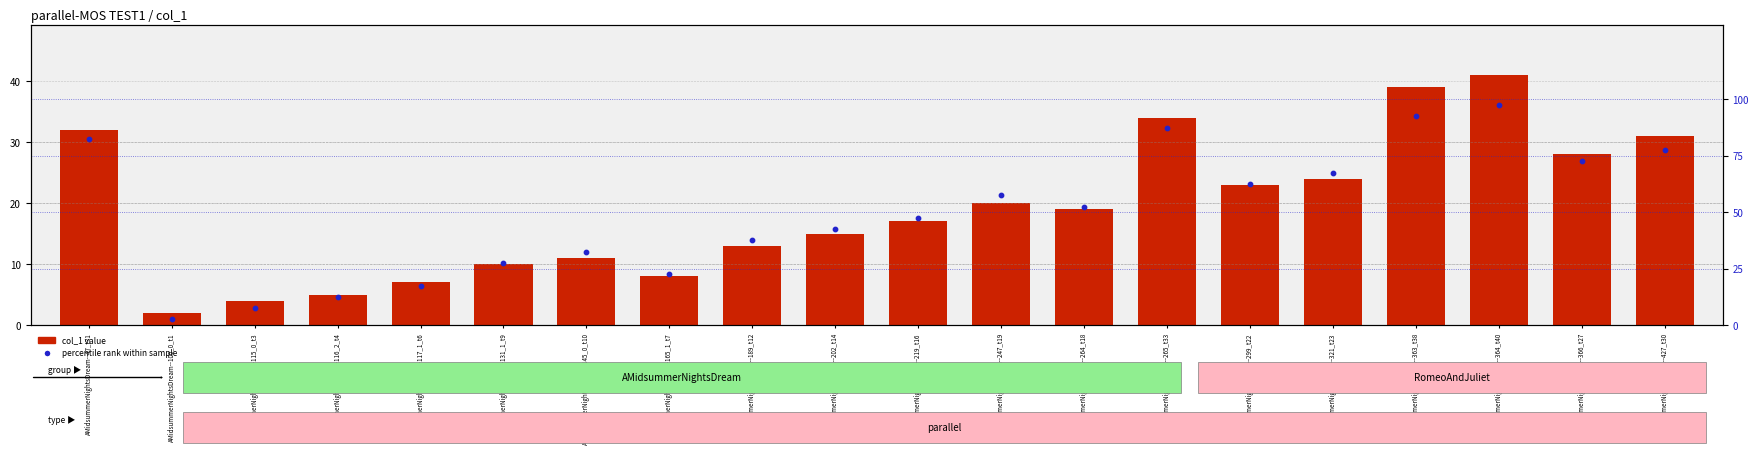

Which series has the largest total across all categories?

percentile rank